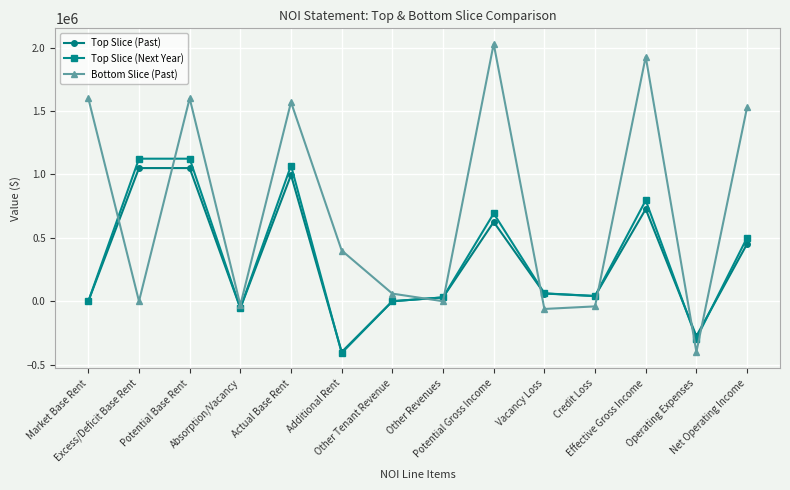

What is the sum of all Top Slice (Next Year) values?

4684990